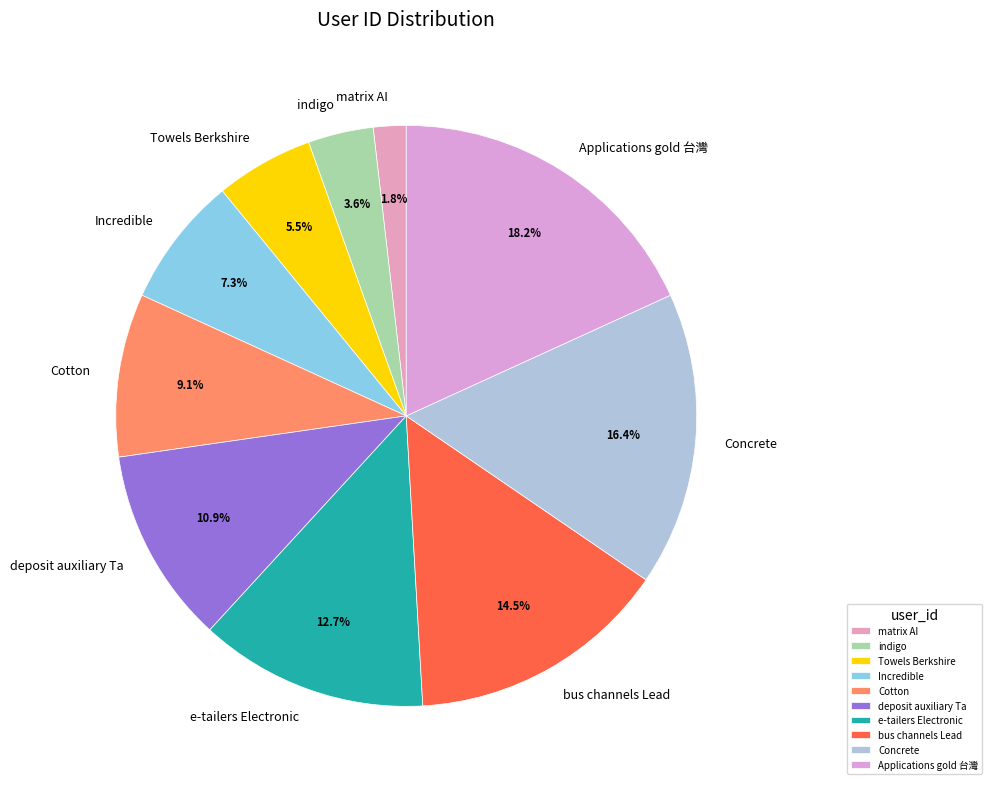

Between deposit auxiliary Ta and Cotton, which is larger?

deposit auxiliary Ta